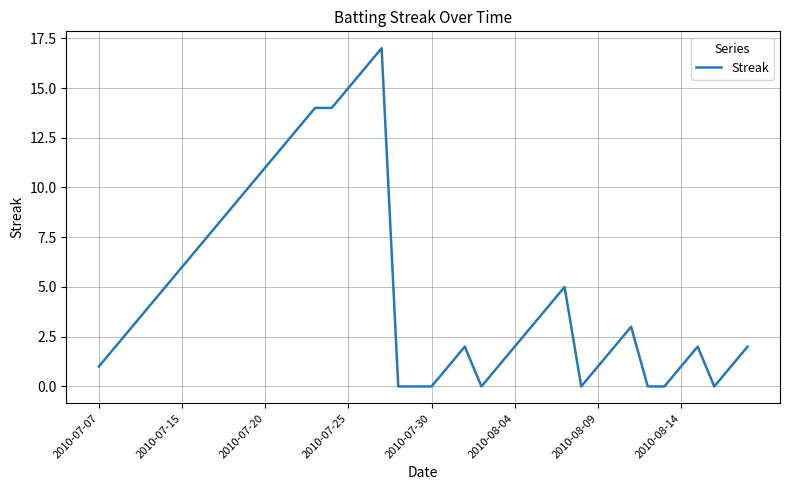

How many lines are shown in the chart?

1